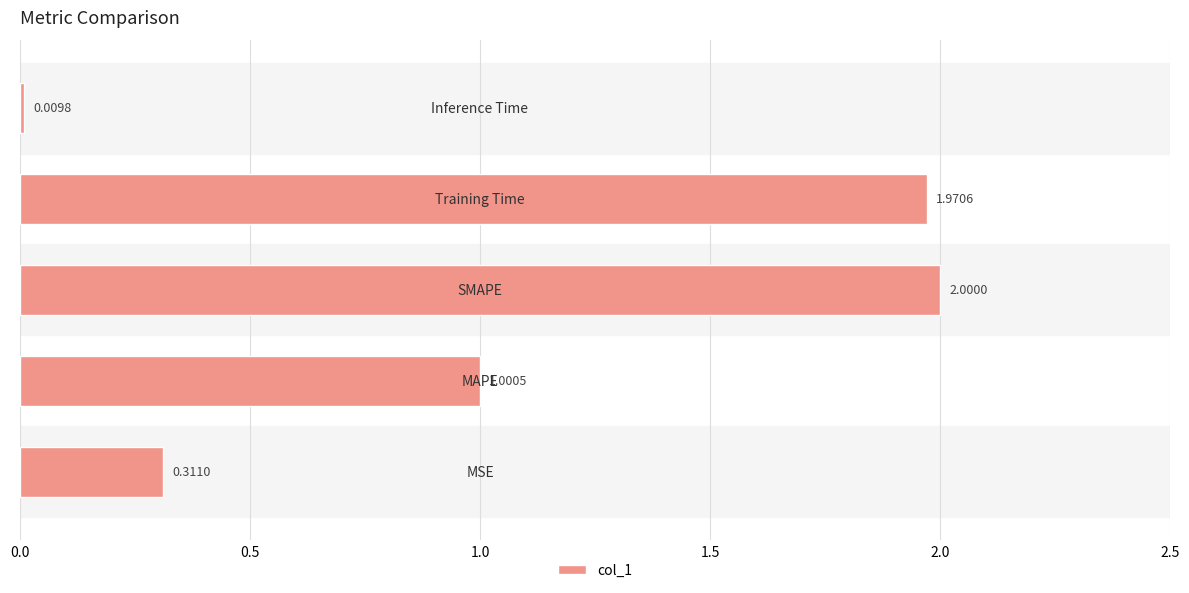

What is the sum of all values?

5.3